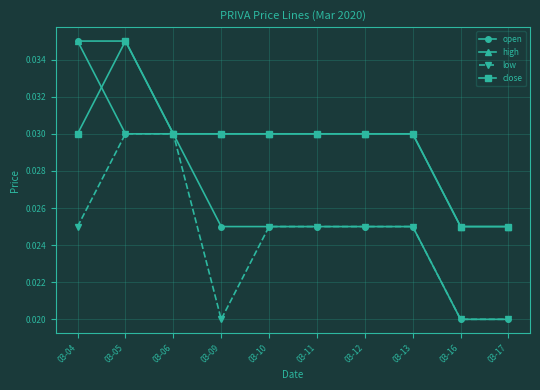

Is this an area chart (filled region under the line)?

No